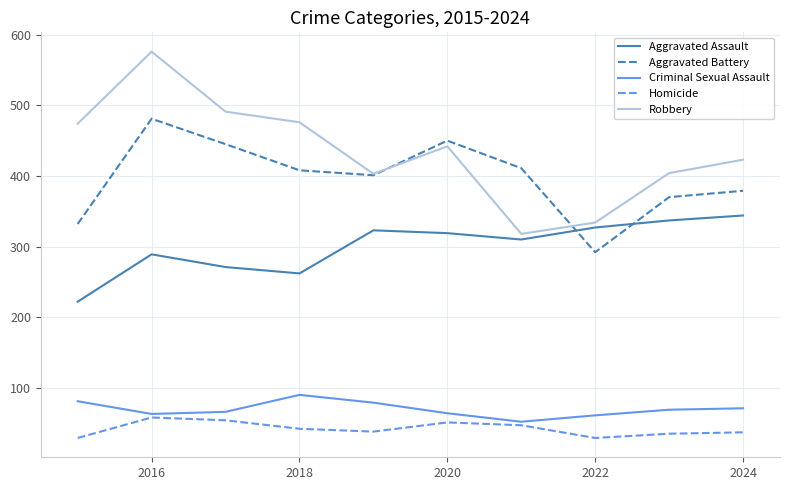

True or false: Homicide and Aggravated Battery intersect in this chart.

False